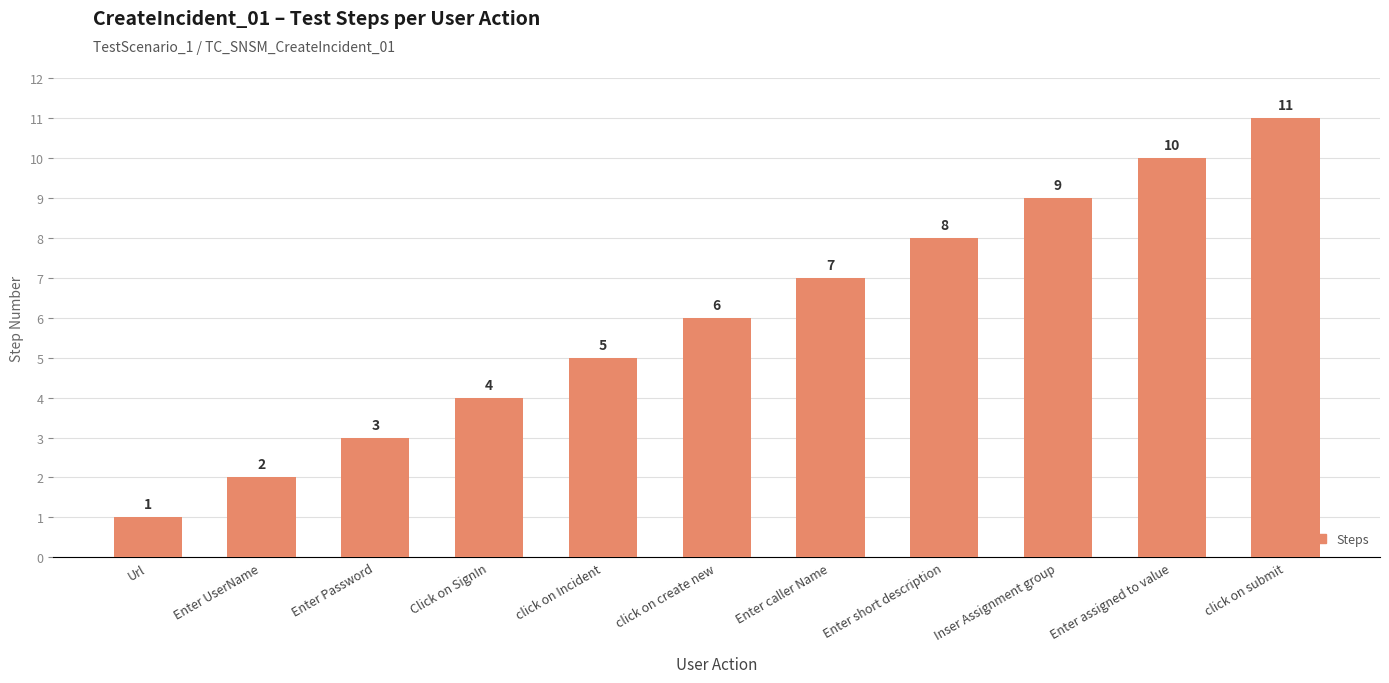

What is the average value?

6